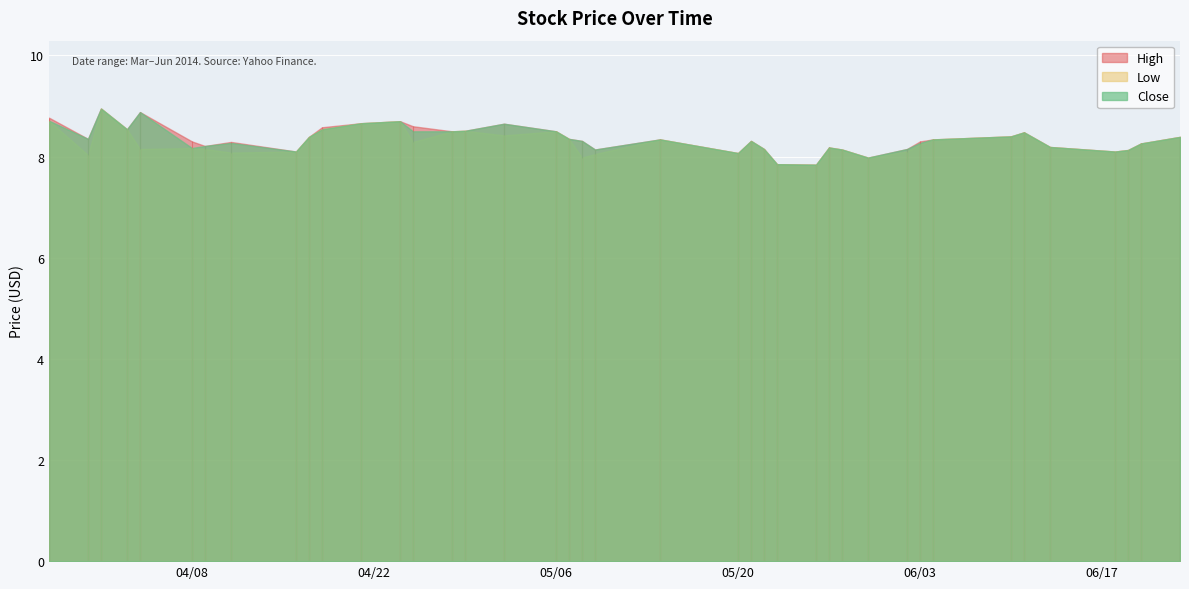

Which series has the largest range (max minus min)?

High